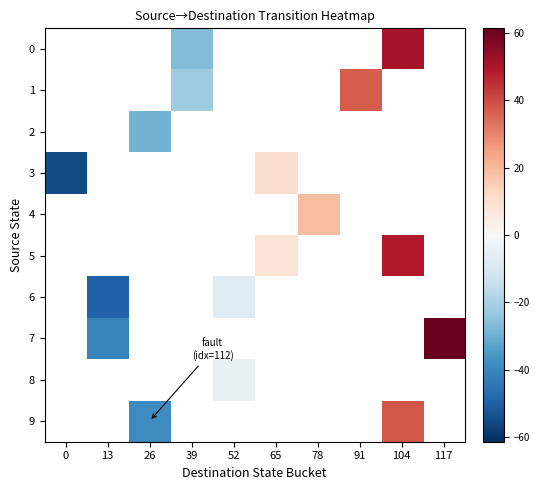

Rank the categories by 4 value from lowest to highest.

0, 13, 26, 39, 52, 65, 78, 91, 104, 117